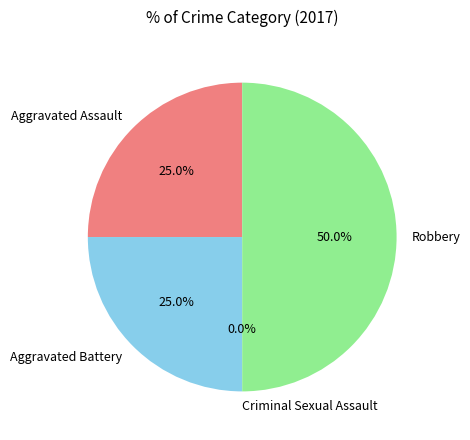

What percentage is the Aggravated Battery slice, to the nearest percent?

25%